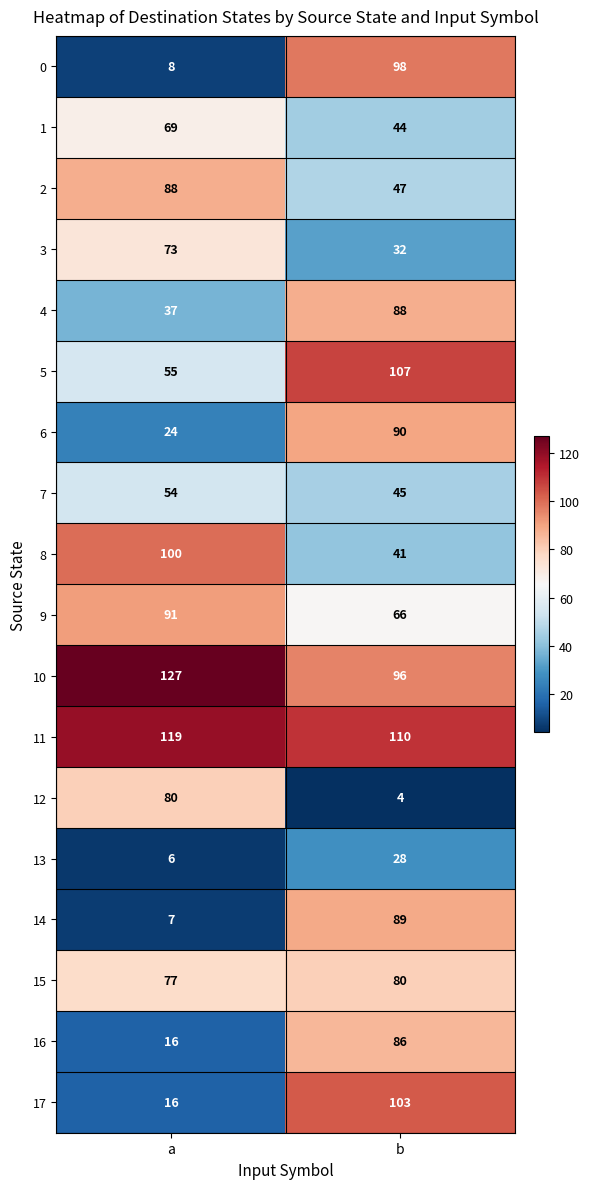

At which category does the chart reach its peak across all series?

a